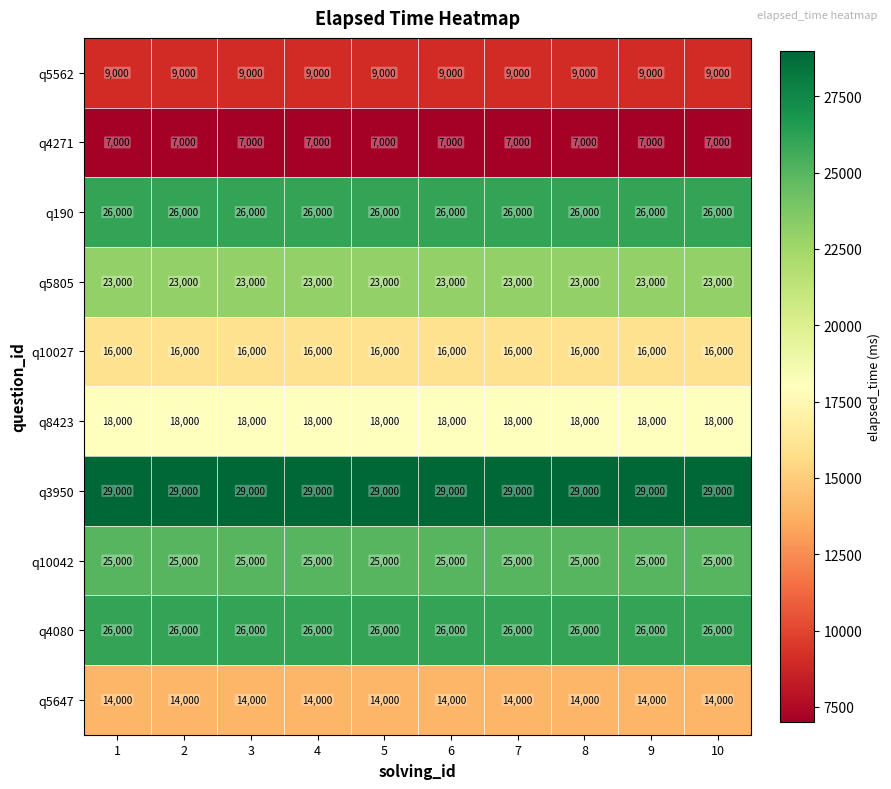

Which series has the largest total across all categories?

q3950